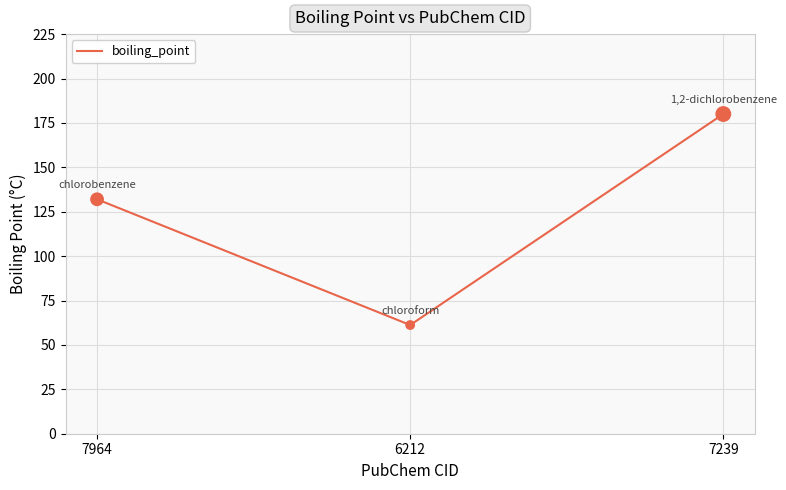

What is the ratio of the value at 7964 to the value at 6212?

2.2